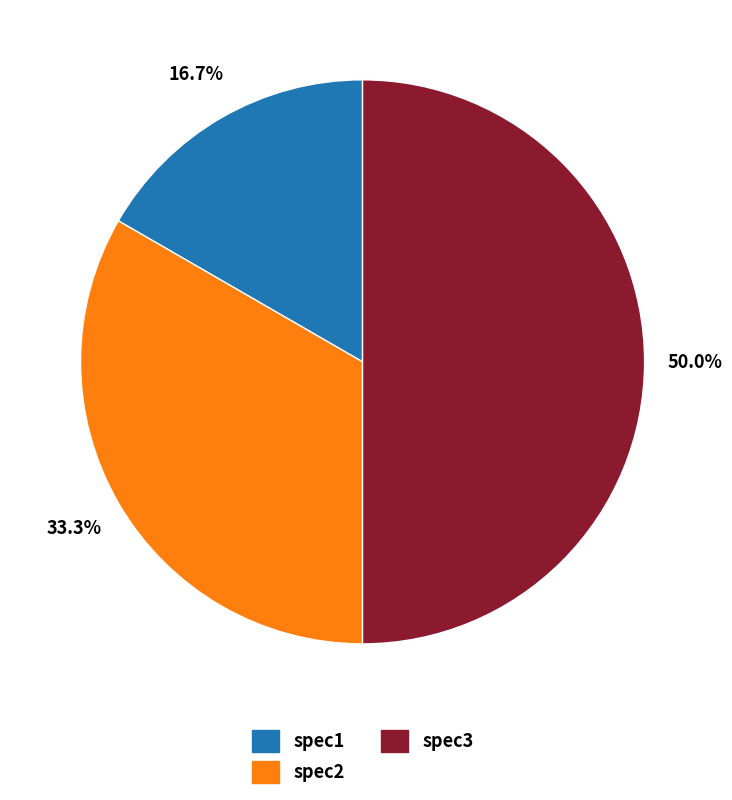

How many slices are in this pie chart?

3